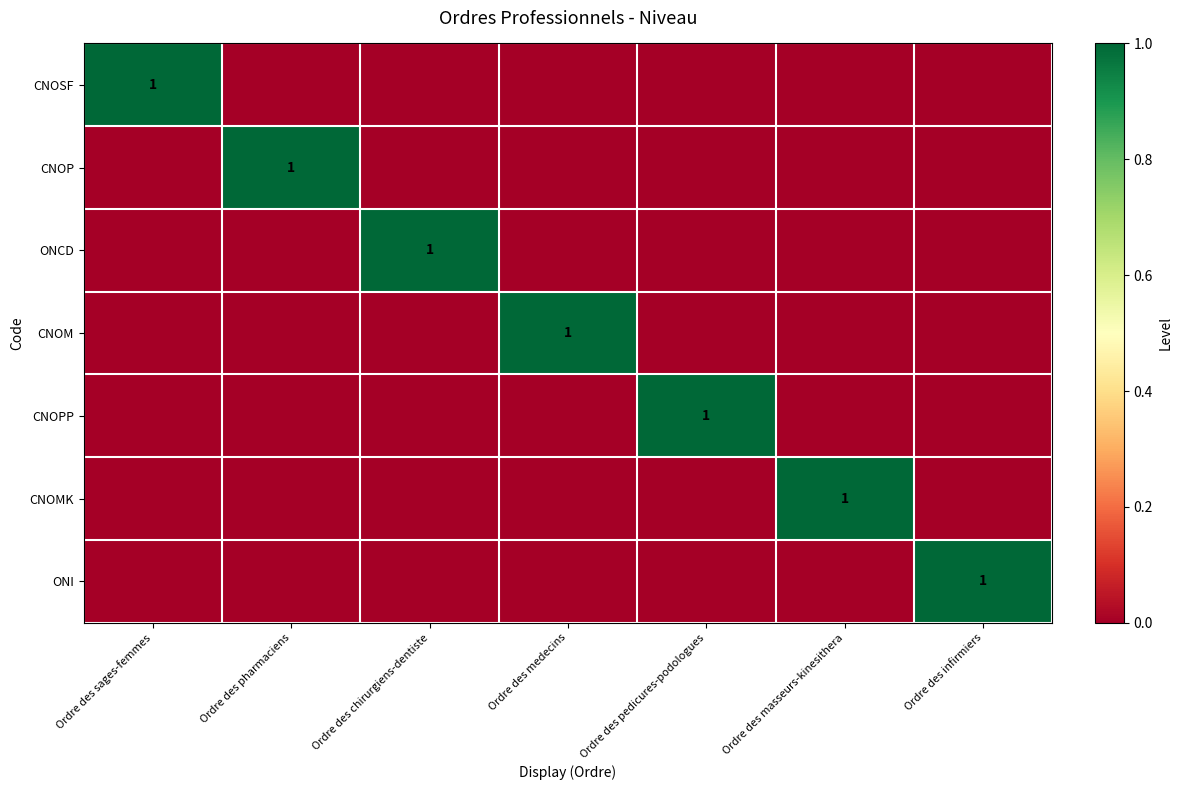

True or false: ONCD has a value of 1 at Ordre des chirurgiens-dentiste.

True